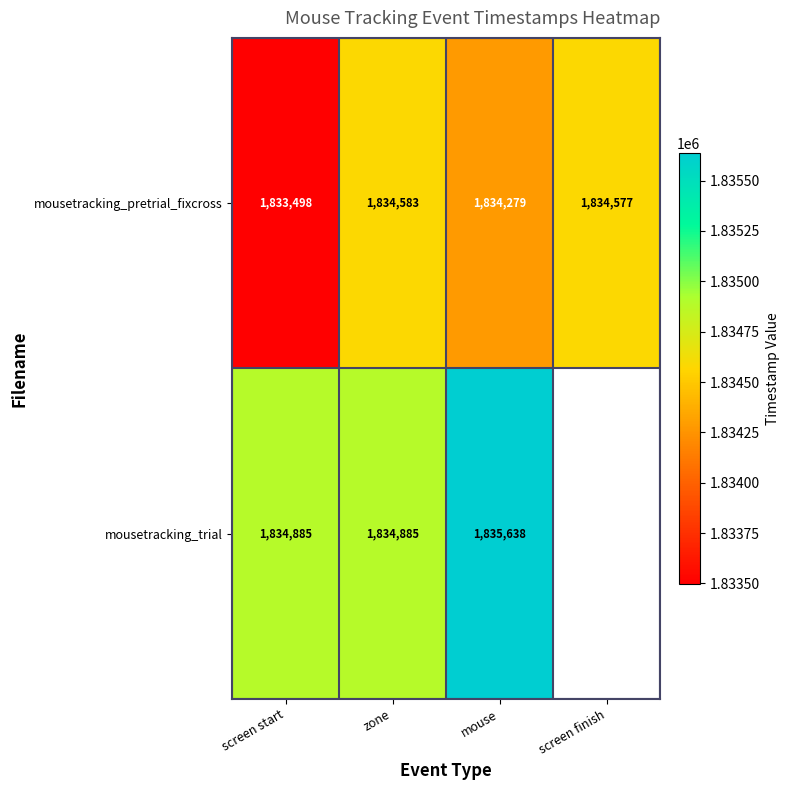

Where is mousetracking_pretrial_fixcross nearest to the value 1834040?

mouse